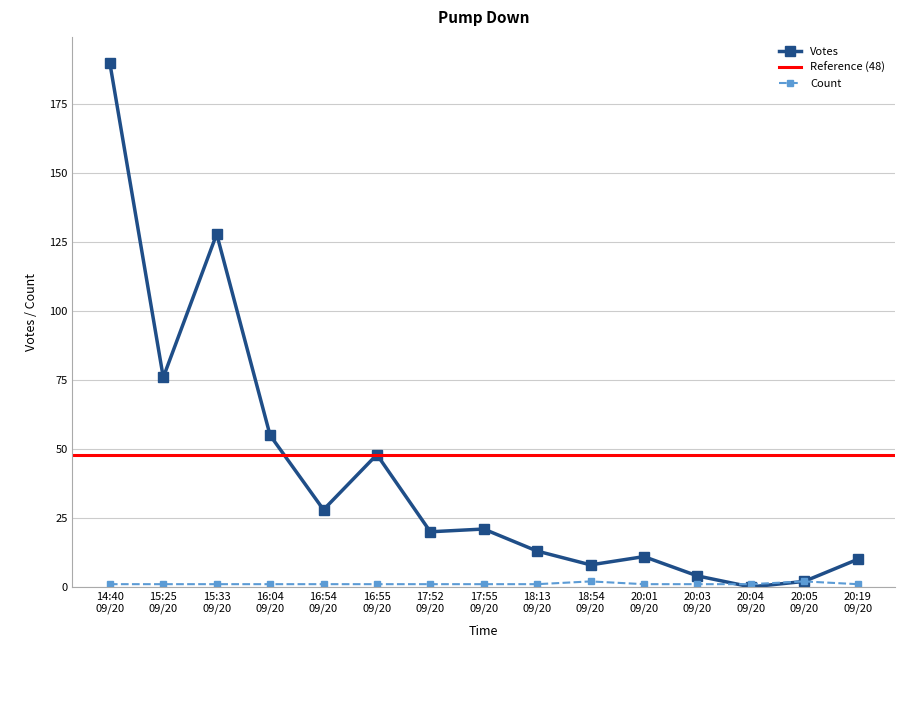

At which label is Votes closest to 95?

15:25
09/20